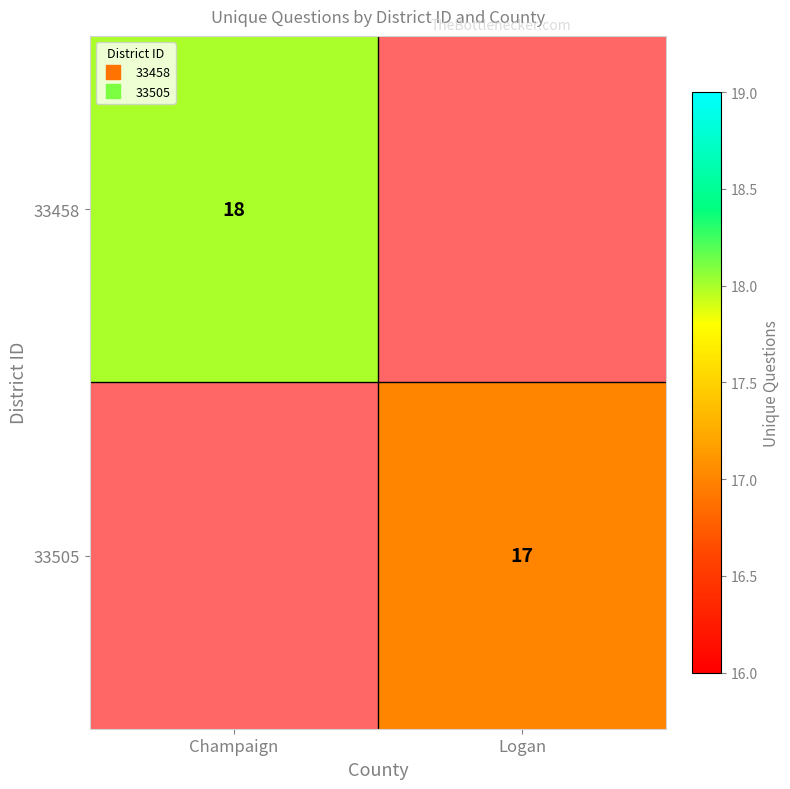

Is the value of 33505 at Champaign greater than the value of 33458 at Logan?

No